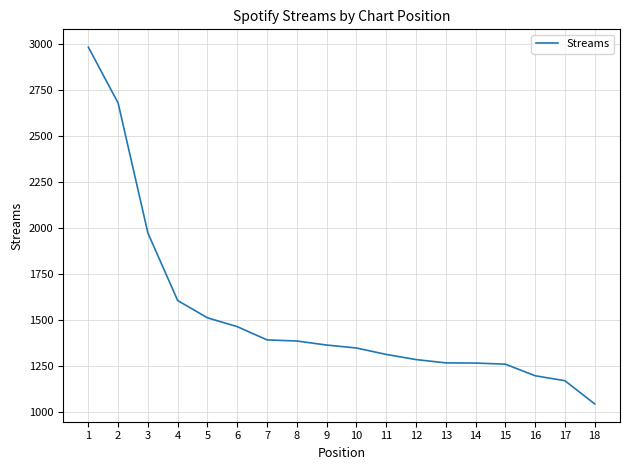

What is the change in value from 6 to 12?

-179